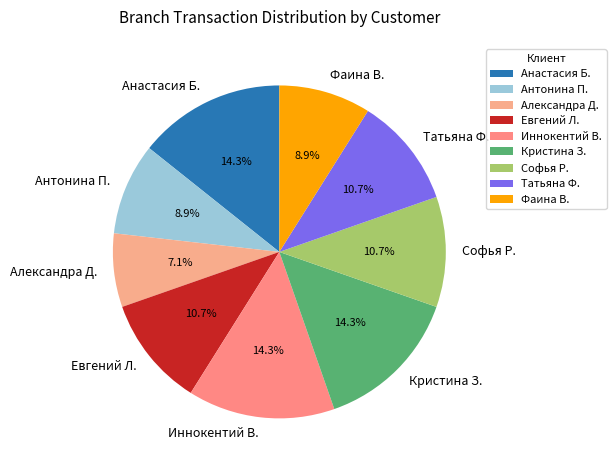

Is it true that Александра Д. is 1% of the pie?

False